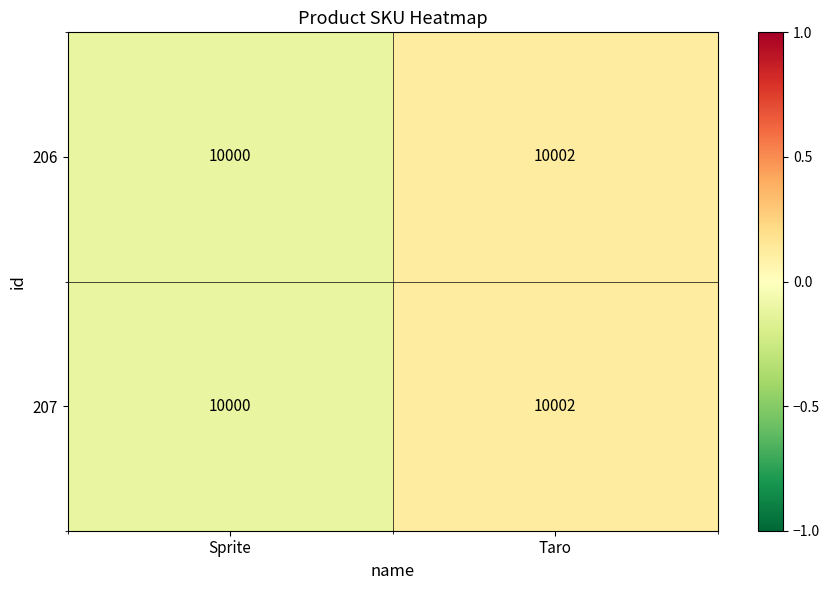

Reading right to left, list all the values displayed in this chart.

206: 10002	10000
207: 10002	10000